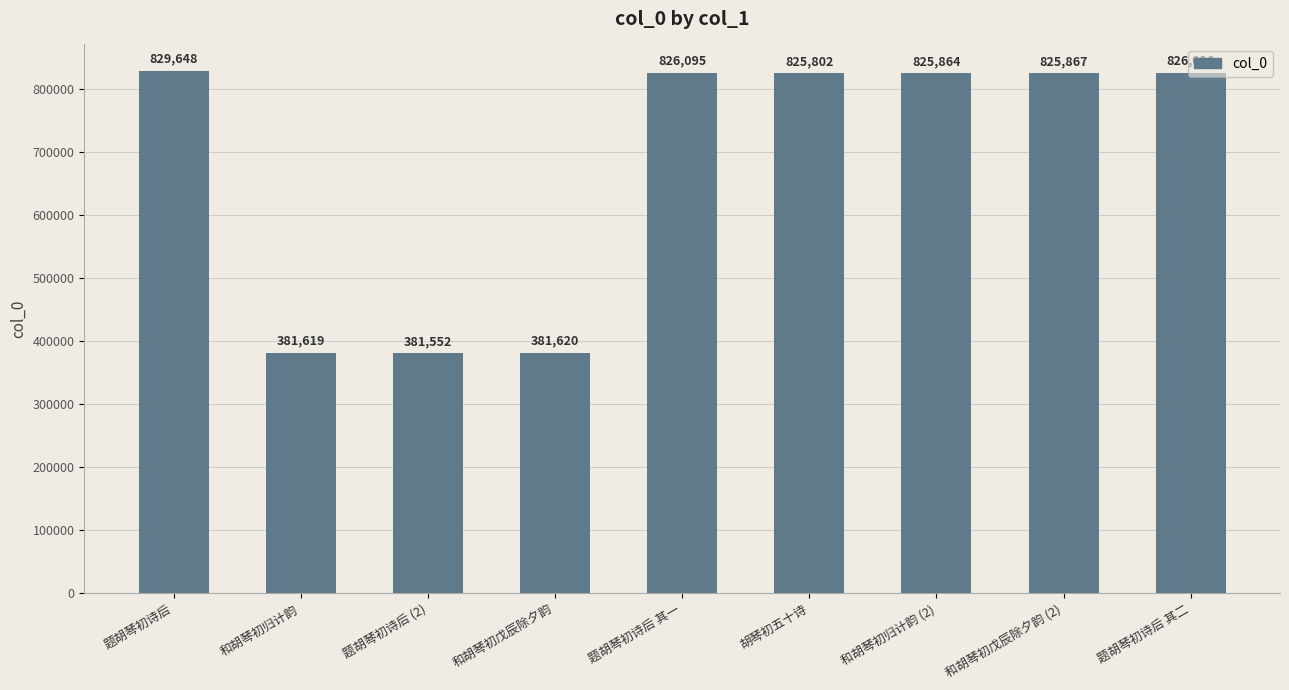

Rank the categories by value from lowest to highest.

题胡琴初诗后 (2), 和胡琴初归计韵, 和胡琴初戊辰除夕韵, 胡琴初五十诗, 和胡琴初归计韵 (2), 和胡琴初戊辰除夕韵 (2), 题胡琴初诗后 其一, 题胡琴初诗后 其二, 题胡琴初诗后